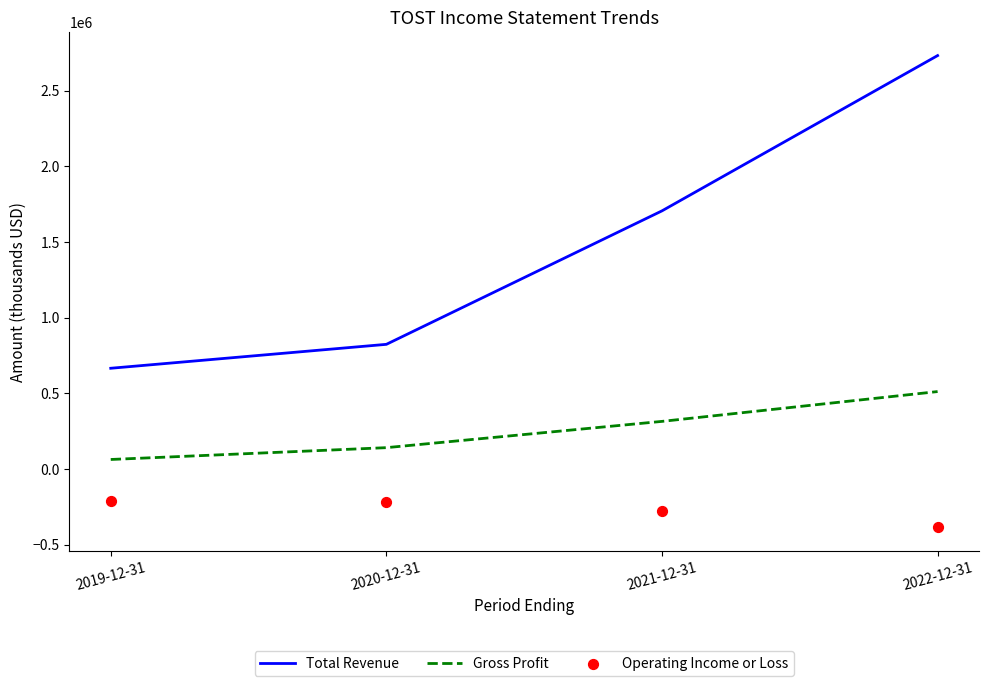

At which category is the sum across all series the highest?

2022-12-31